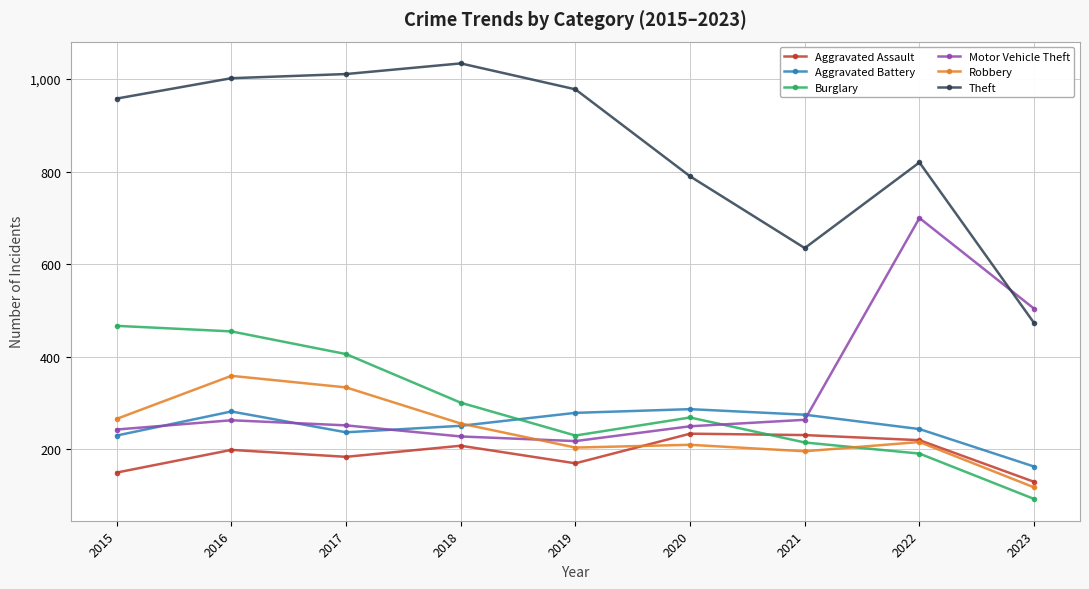

Which series ends up on top after the final intersection of Robbery and Motor Vehicle Theft?

Motor Vehicle Theft